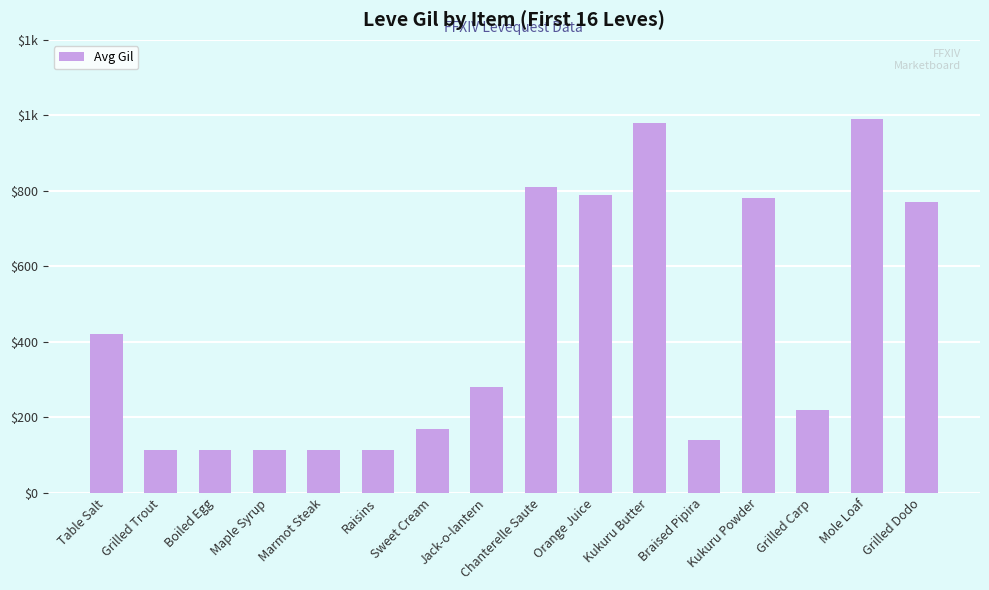

What is the sum of all values?

6911